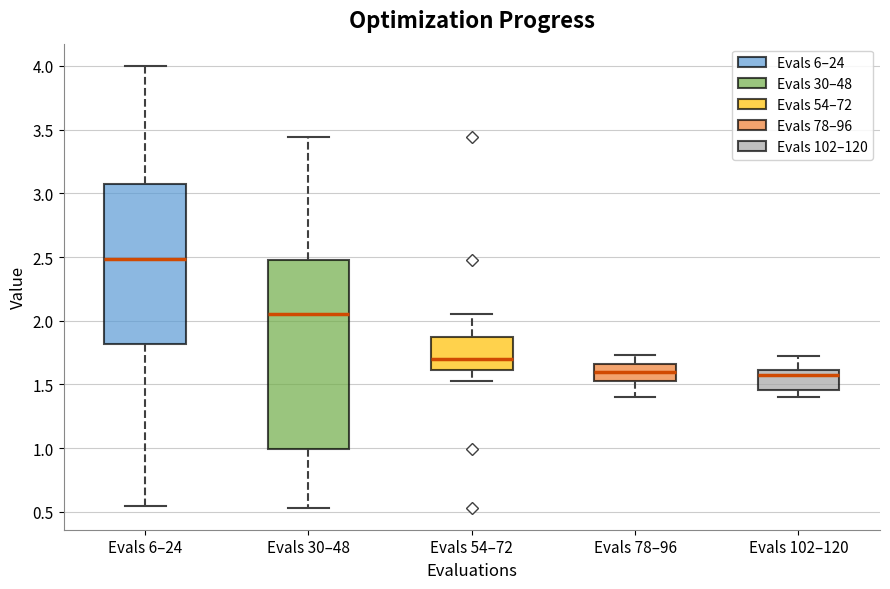

Which box is the tallest, from its lower edge to its upper edge?

Evals 30–48